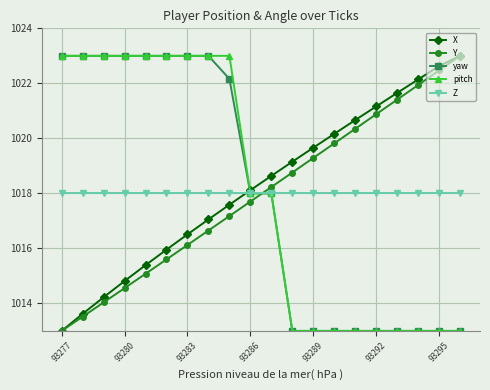

How many times do X and pitch cross each other?

1